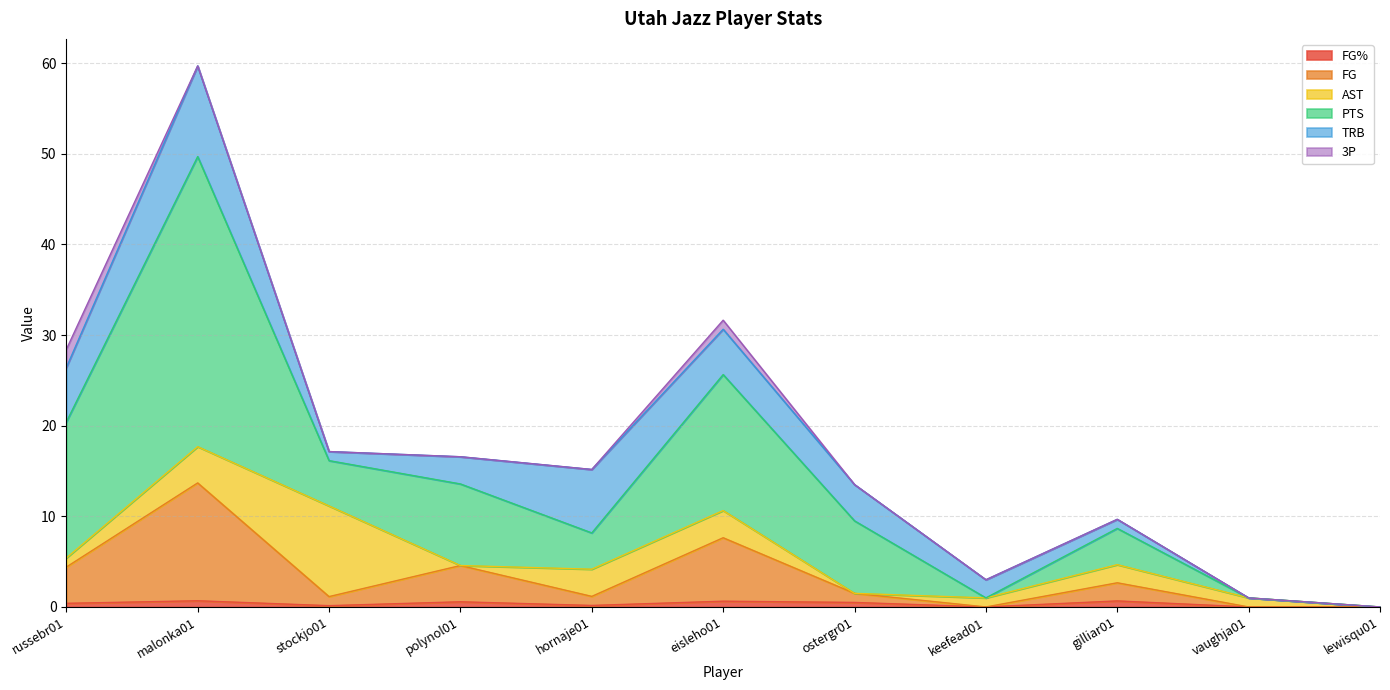

At which category is the sum across all series the highest?

malonka01